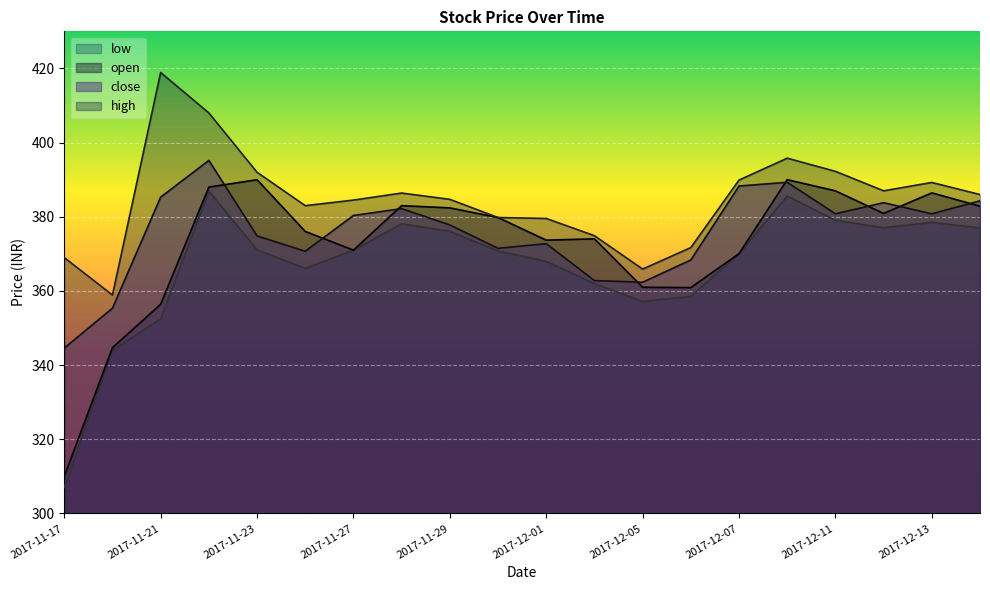

Is the value of close at 2017-12-05 greater than the value of high at 2017-12-13?

No